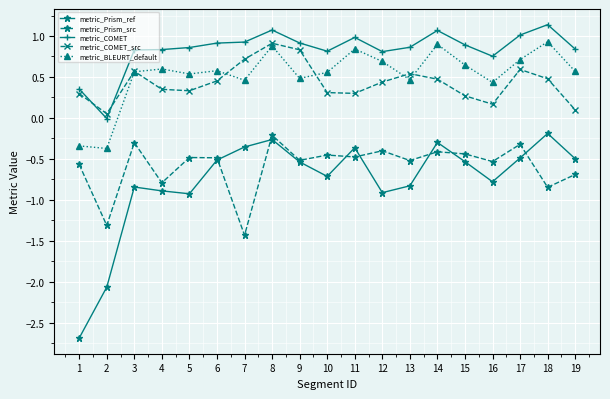

What is the difference between the maximum and minimum values in the metric_Prism_ref series?

2.5